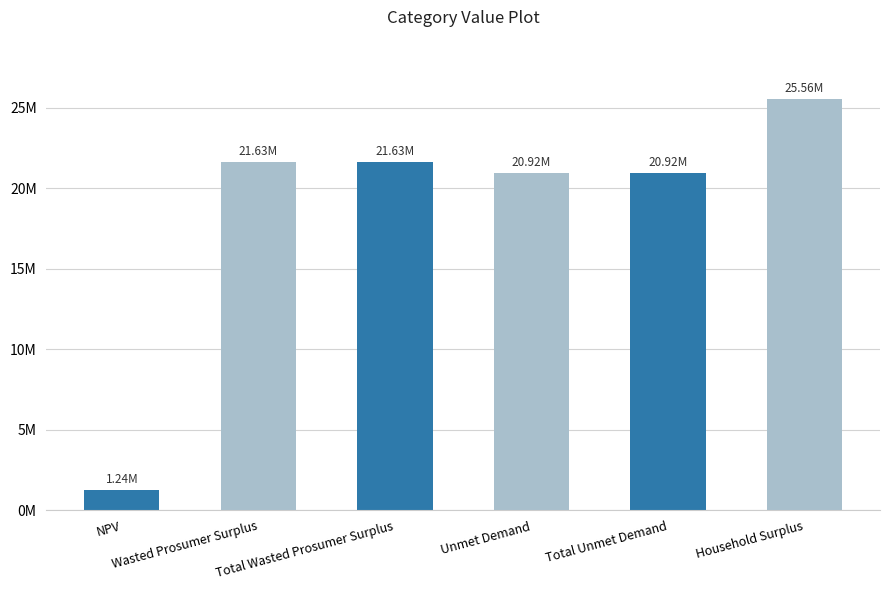

Is it true that the value at Total Unmet Demand is 7248962.9?

False